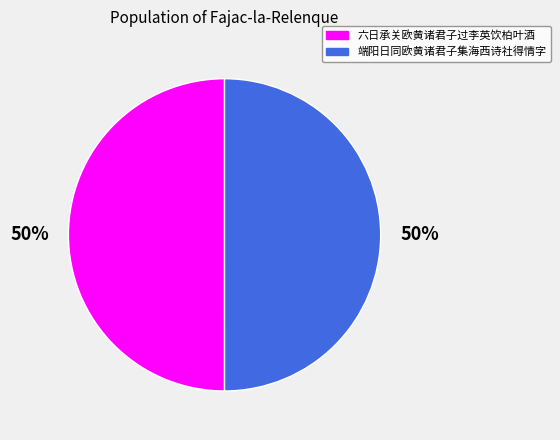

Count the number of slices in the pie.

2